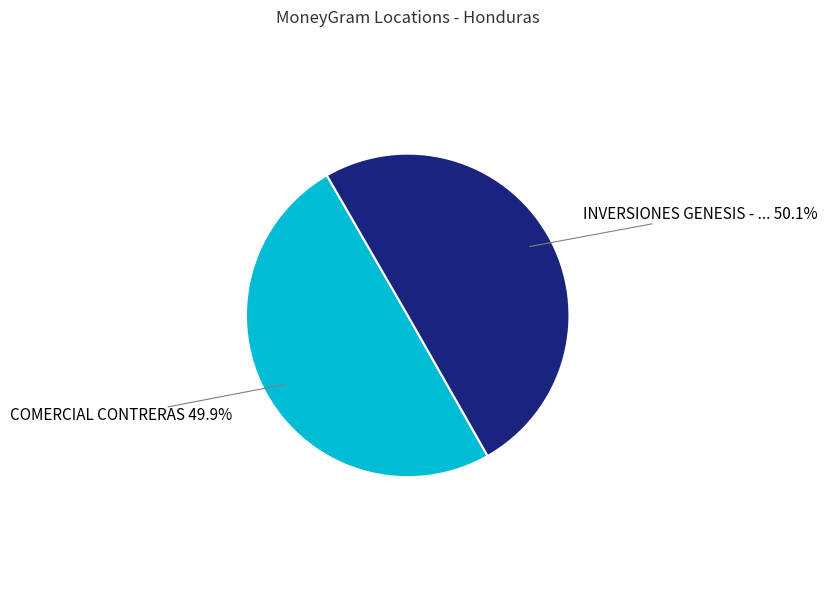

Is there a majority slice in this chart?

Yes